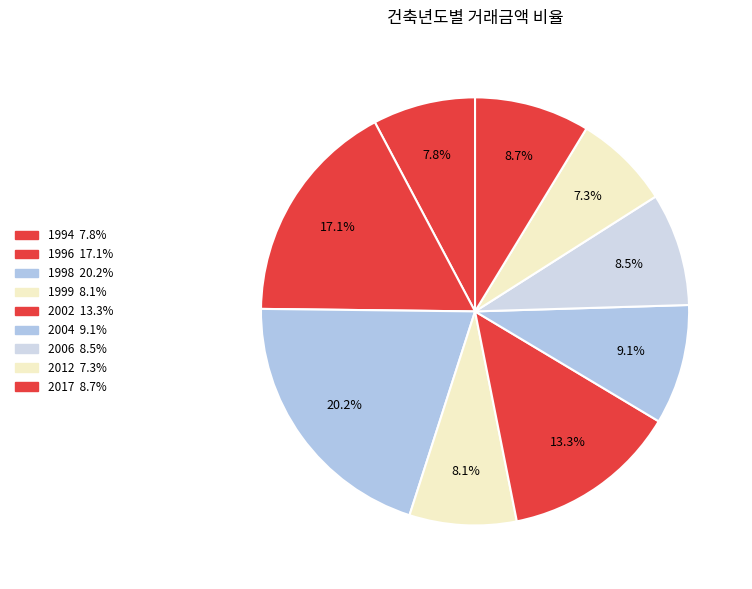

Count the number of slices in the pie.

9